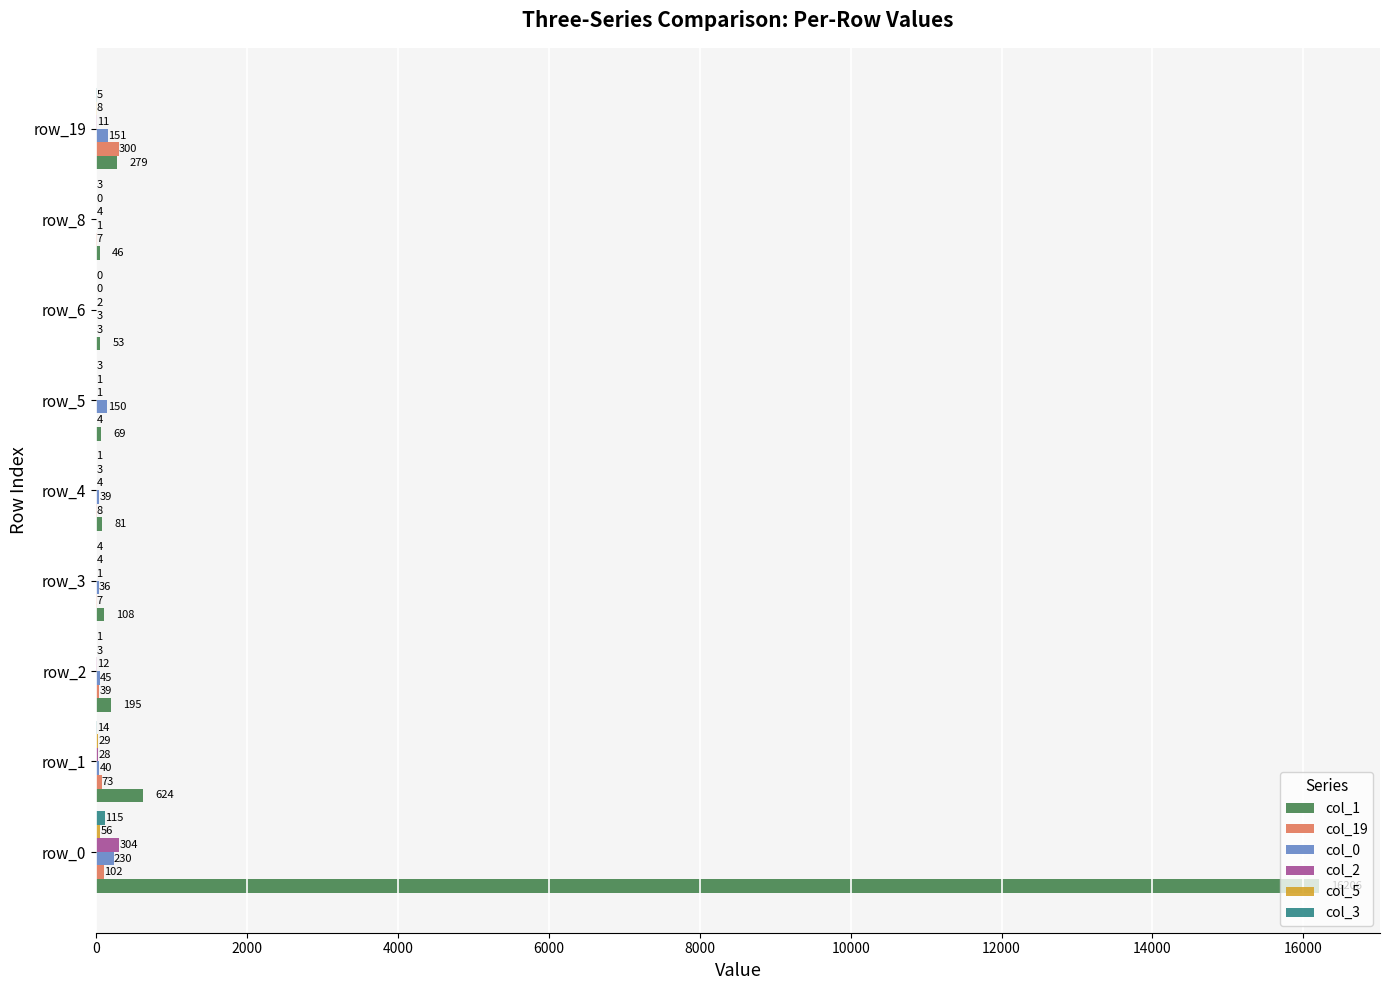

At which category does the chart reach its peak across all series?

row_0